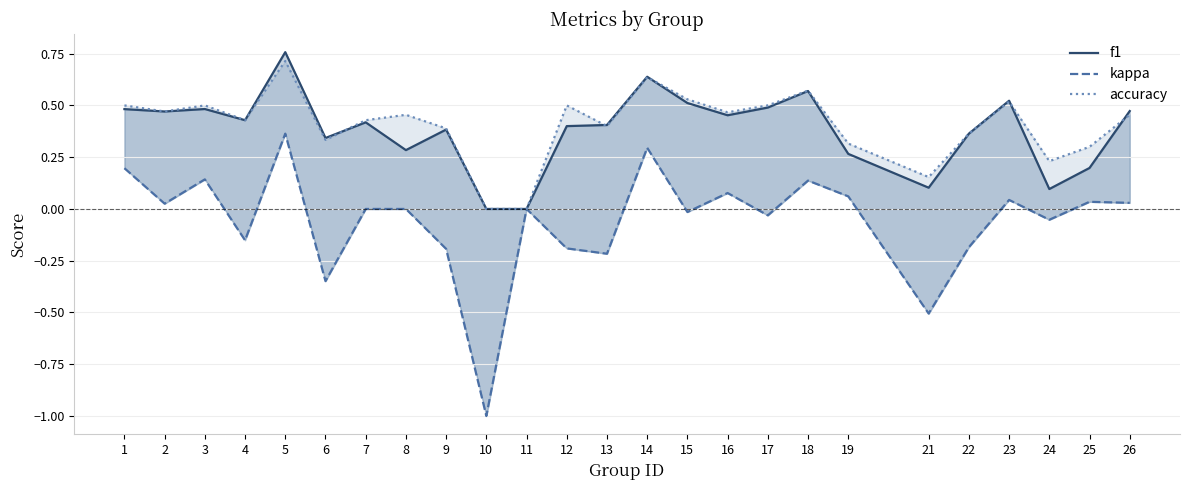

Where is the first local maximum for accuracy?

3